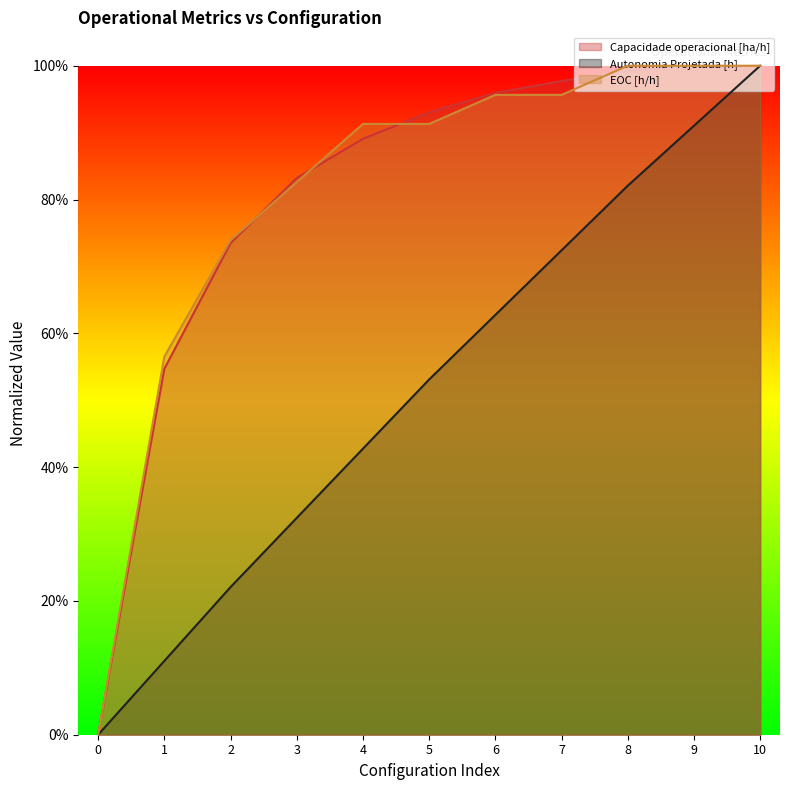

What is the spread (max minus min) of values at 9?

0.1